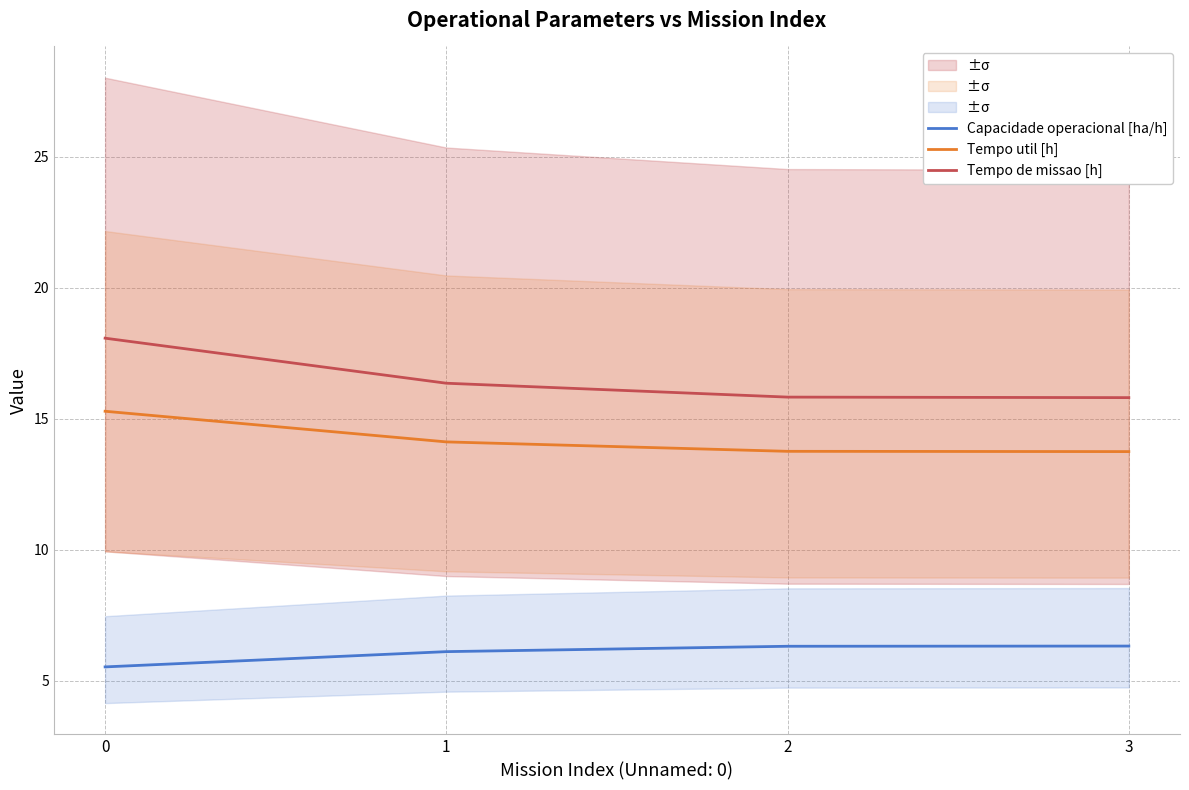

What is the difference between the maximum and minimum values in the Tempo de missao [h] series?

2.3